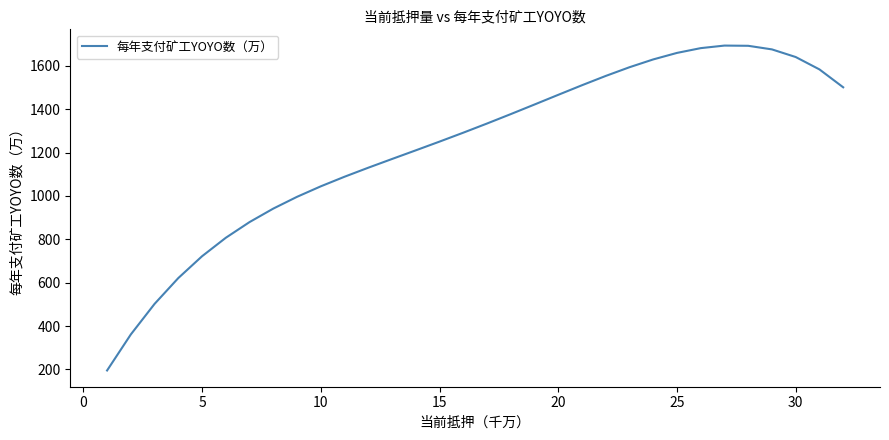

What is the smallest value displayed?

195.3